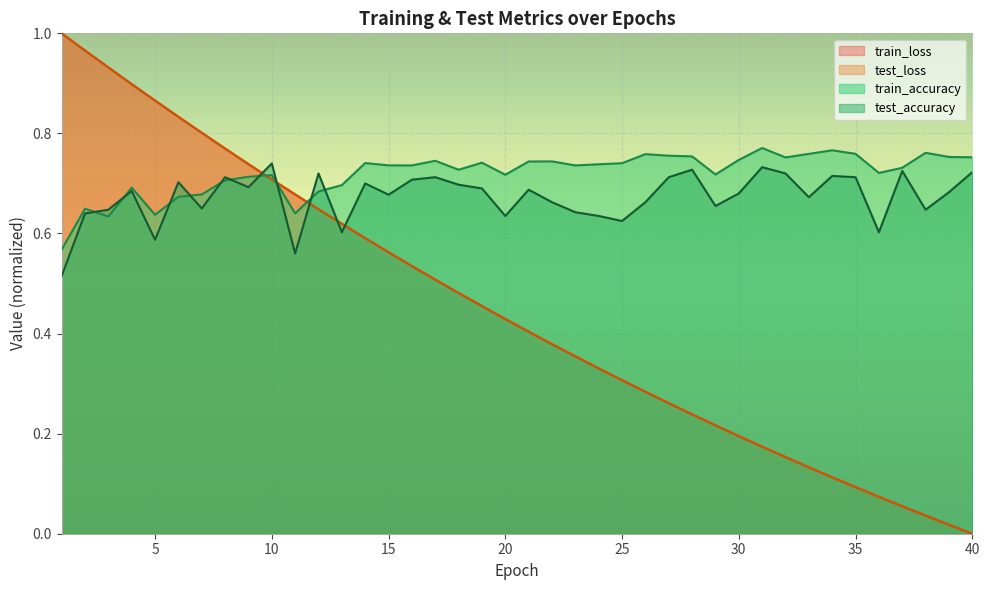

What is the maximum value for test_accuracy?

0.7